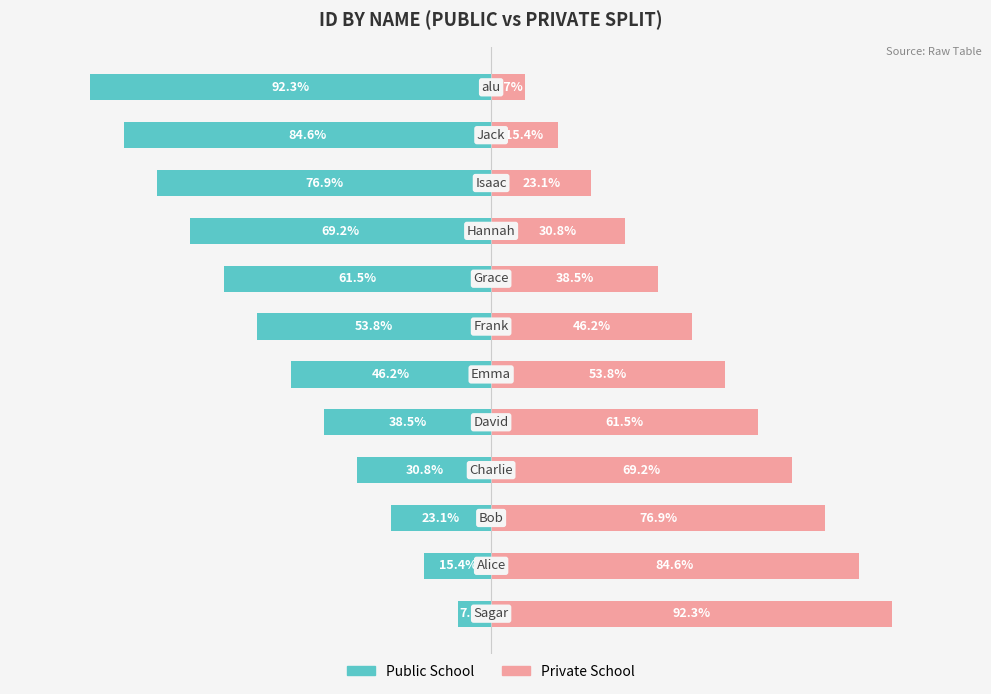

Is it true that Private School equals 4 at 8?

True